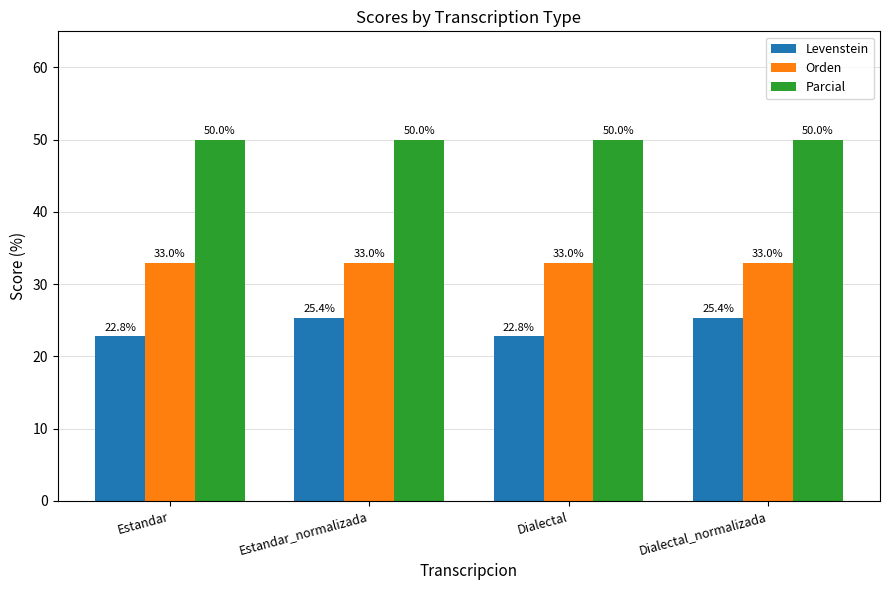

How many values in the Levenstein series are below 25?

2